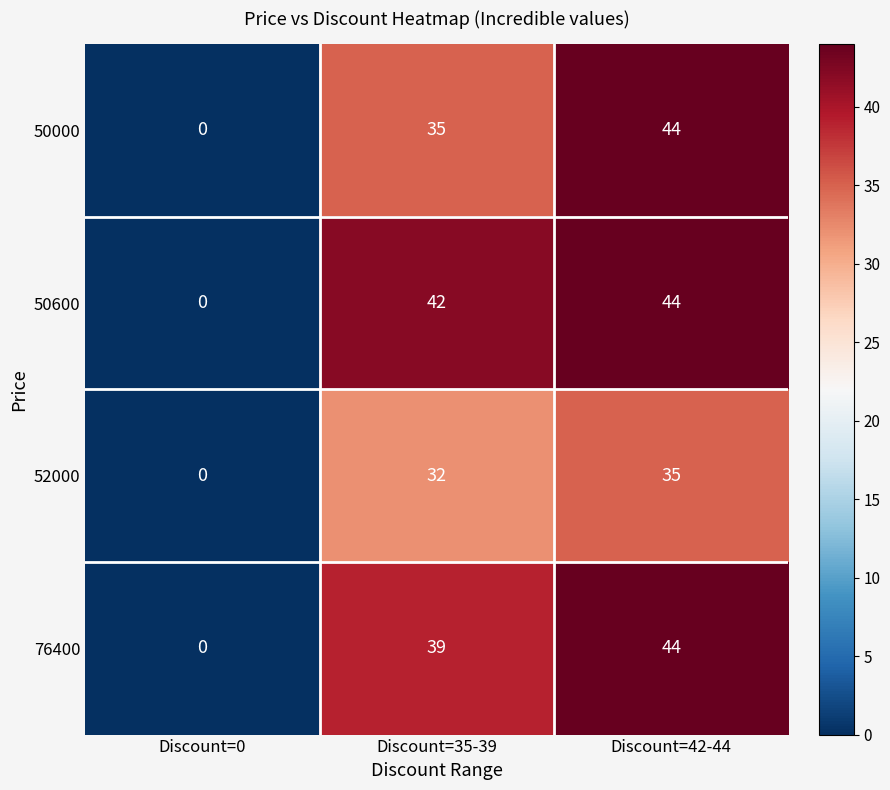

What is the sum of the 50000 values at Discount=42-44 and Discount=0?

44